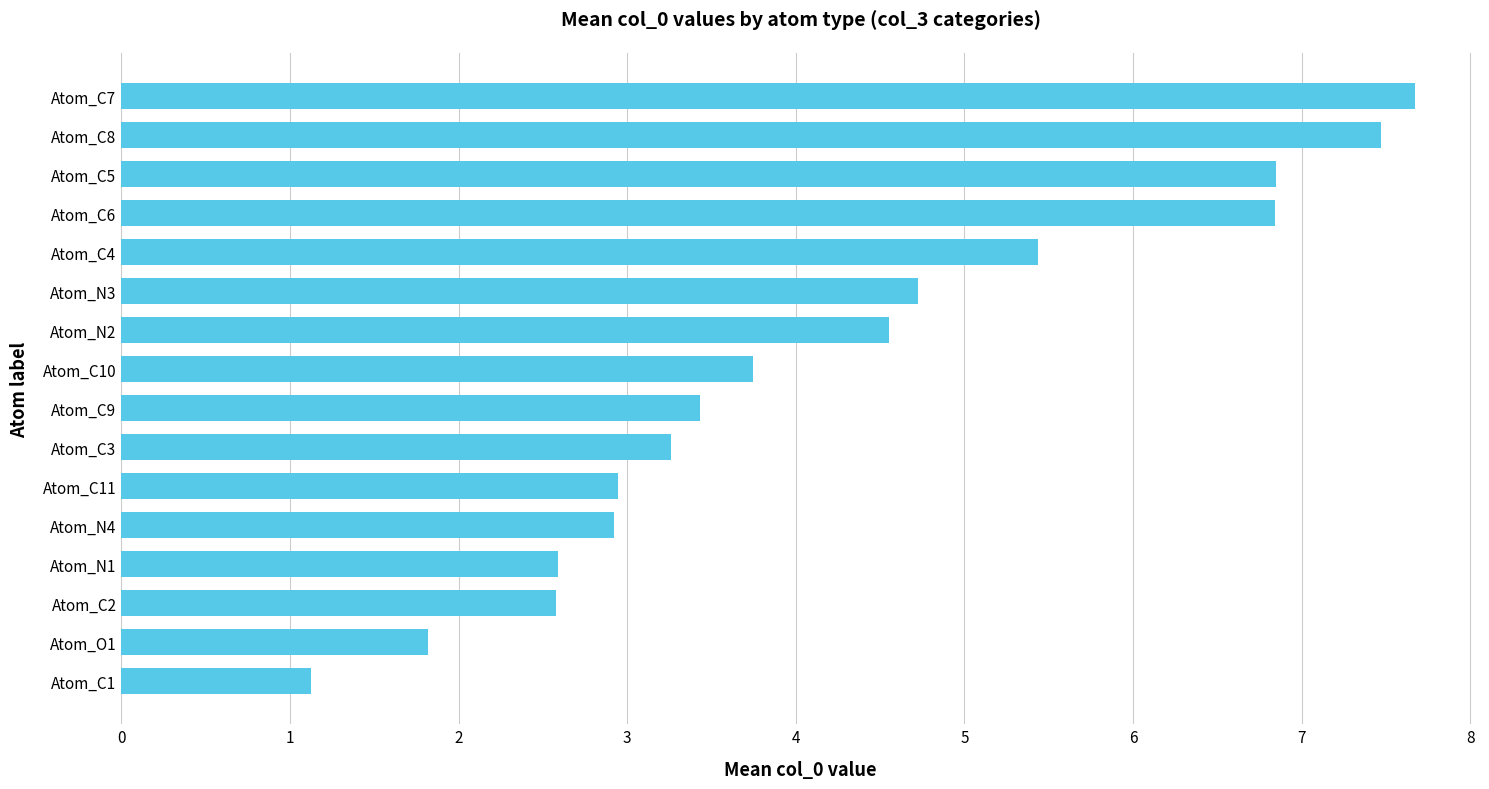

Reading bottom to top, what are all the values shown in this chart?

1.1	1.8	2.6	2.6	2.9	2.9	3.3	3.4	3.7	4.6	4.7	5.4	6.8	6.8	7.5	7.7